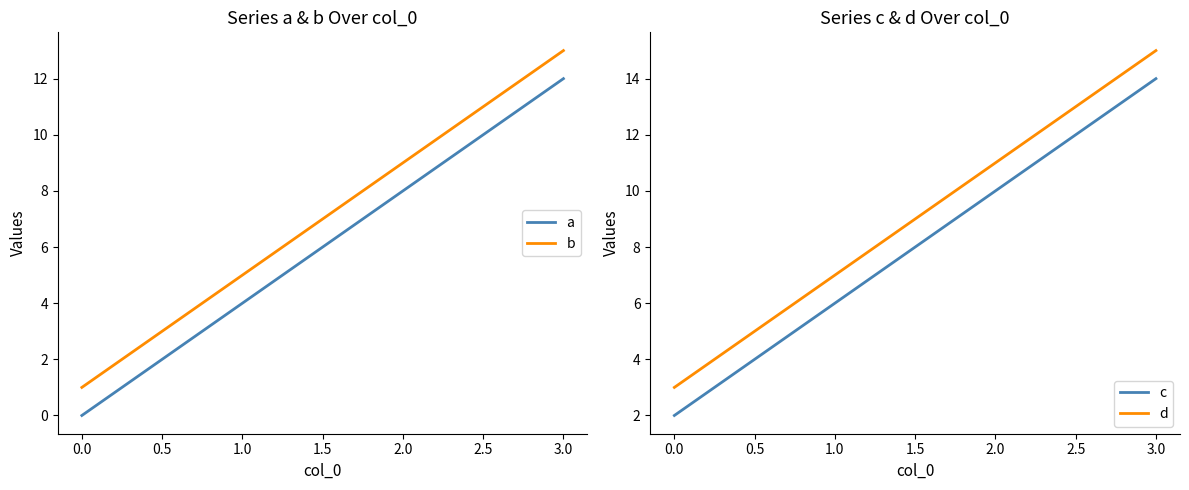

List the series in order of their overall mean, lowest first.

a, b, c, d